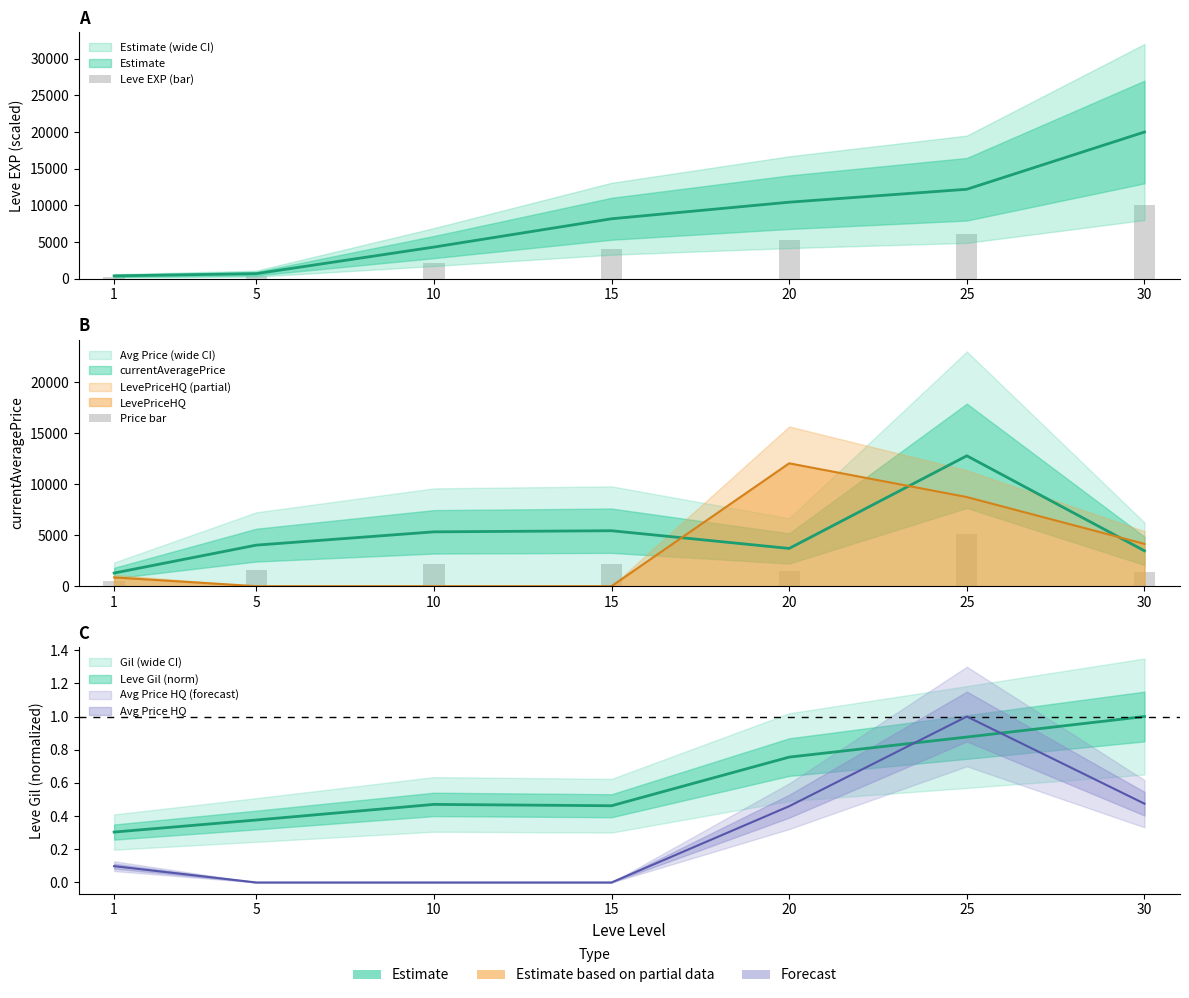

At 30, list the series in order from smallest to largest.

Price bar, Leve EXP (bar)